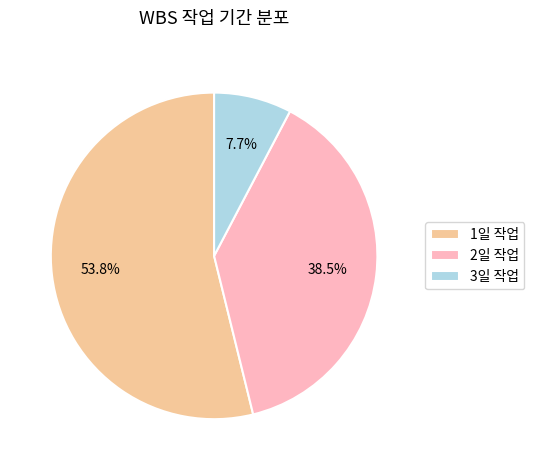

Which has a higher value, 3일 작업 or 1일 작업?

1일 작업